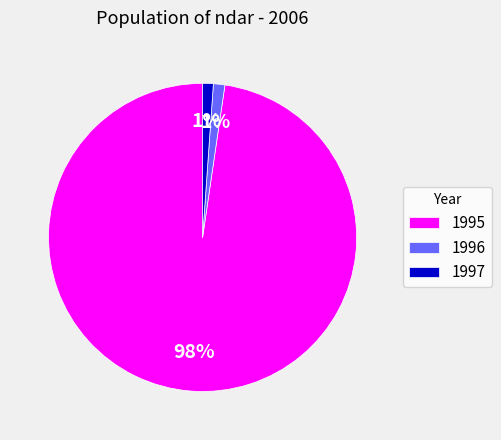

To the nearest percent, what percentage of the pie is 1995?

98%